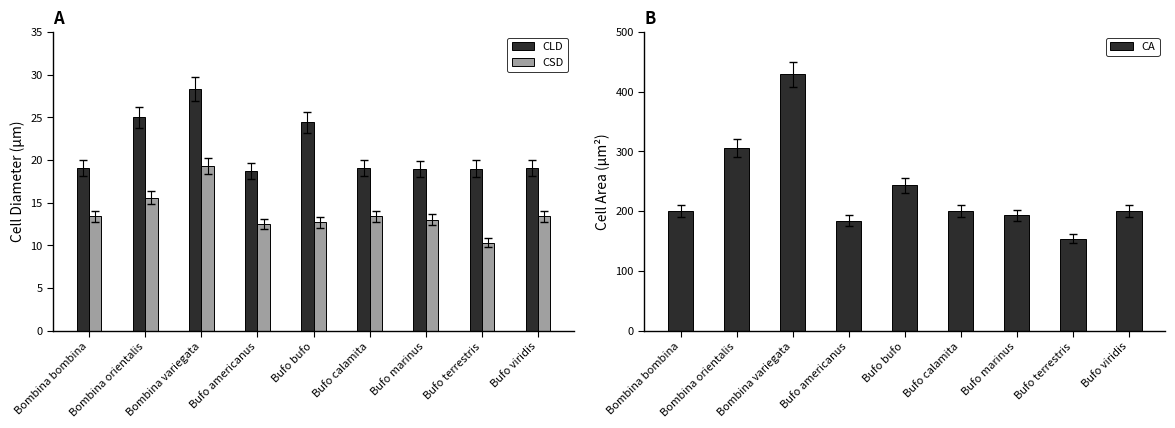

True or false: CA has a value of 127.0 at Bufo americanus.

False